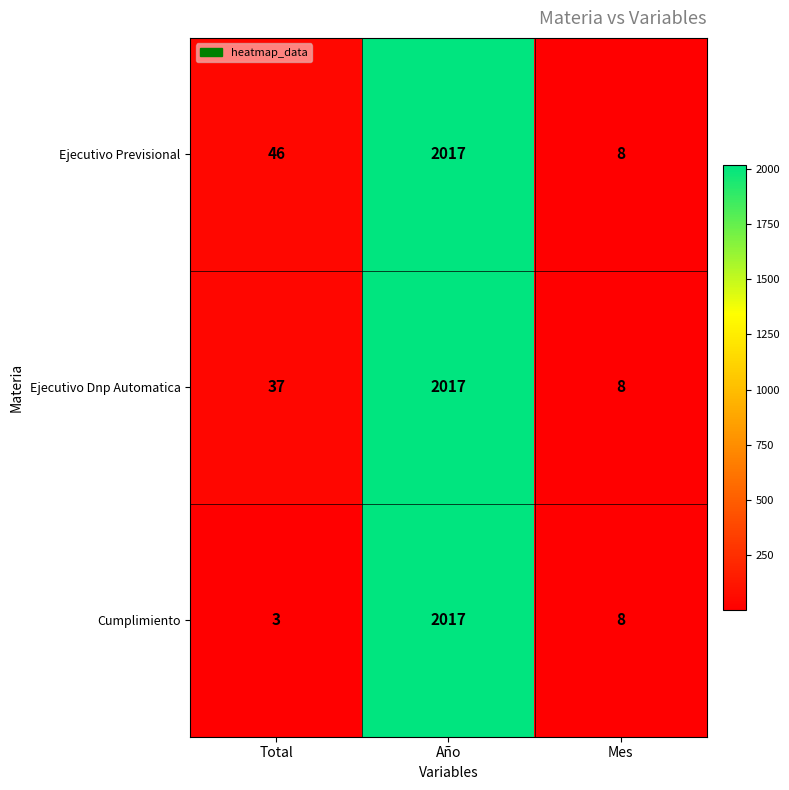

Reading left to right, what are all the values shown in this chart?

Ejecutivo Previsional: Total=46	Año=2017	Mes=8
Ejecutivo Dnp Automatica: Total=37	Año=2017	Mes=8
Cumplimiento: Total=3	Año=2017	Mes=8